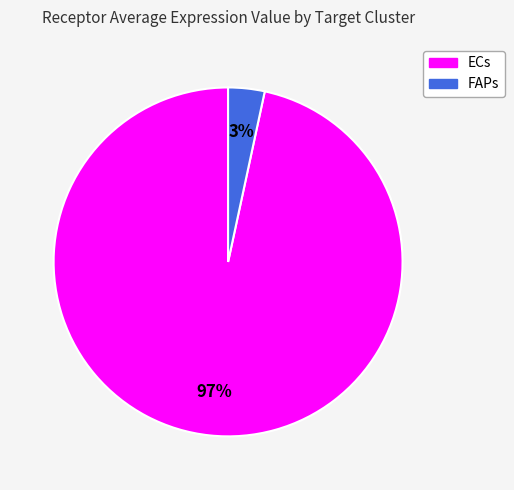

To the nearest percent, what is the average slice percentage?

50%